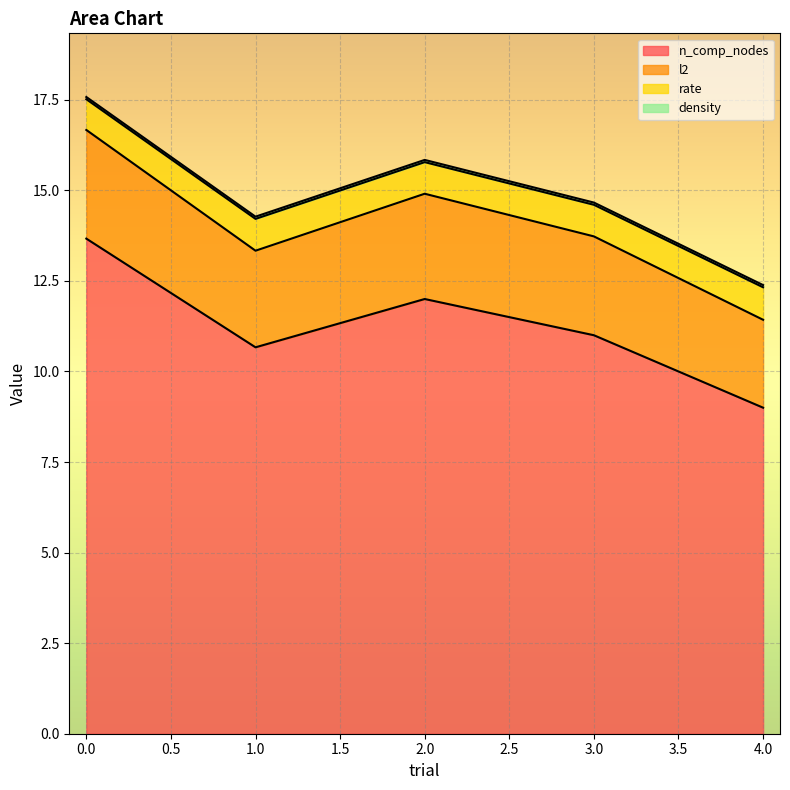

True or false: n_comp_nodes has a value of 10.7 at 1.0.

True